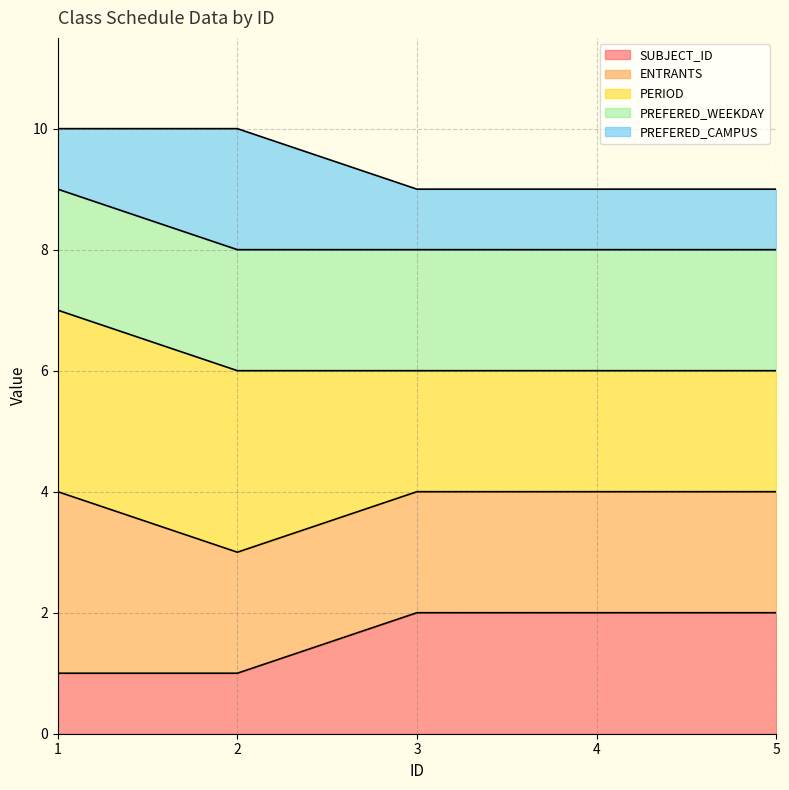

Where is SUBJECT_ID nearest to the value 1?

1